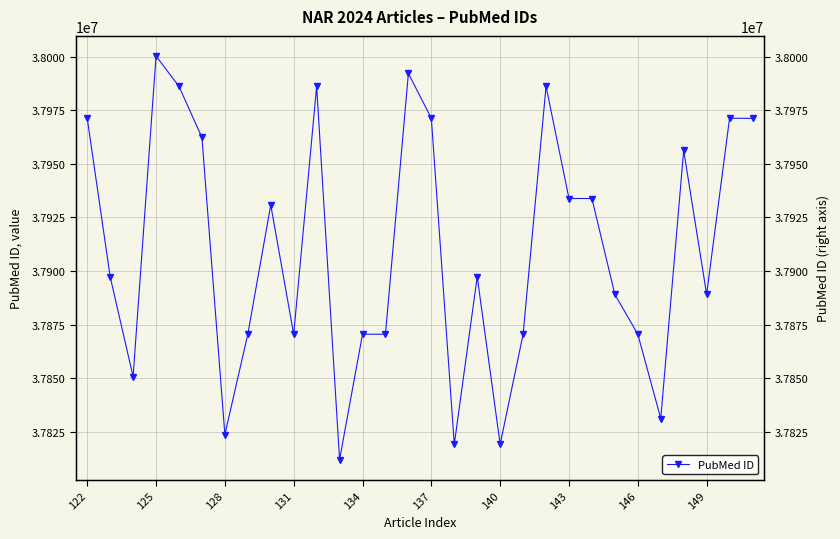

True or false: the data shows 37956310 at 26.

True